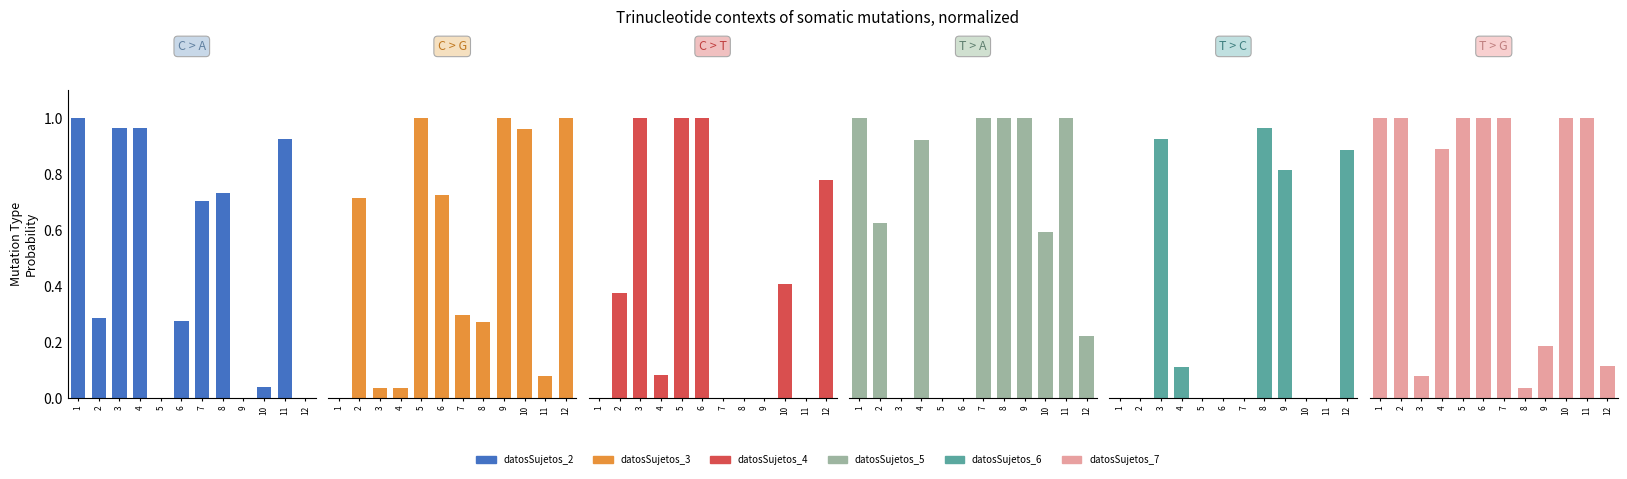

How many bars are there in each group?

6